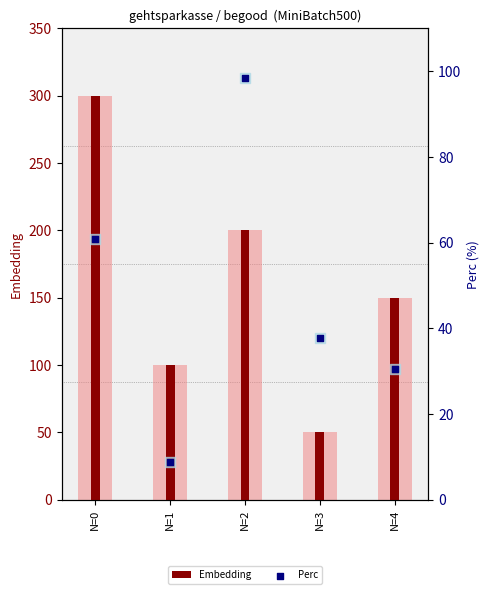

At how many categories does at least one series exceed 196?

2